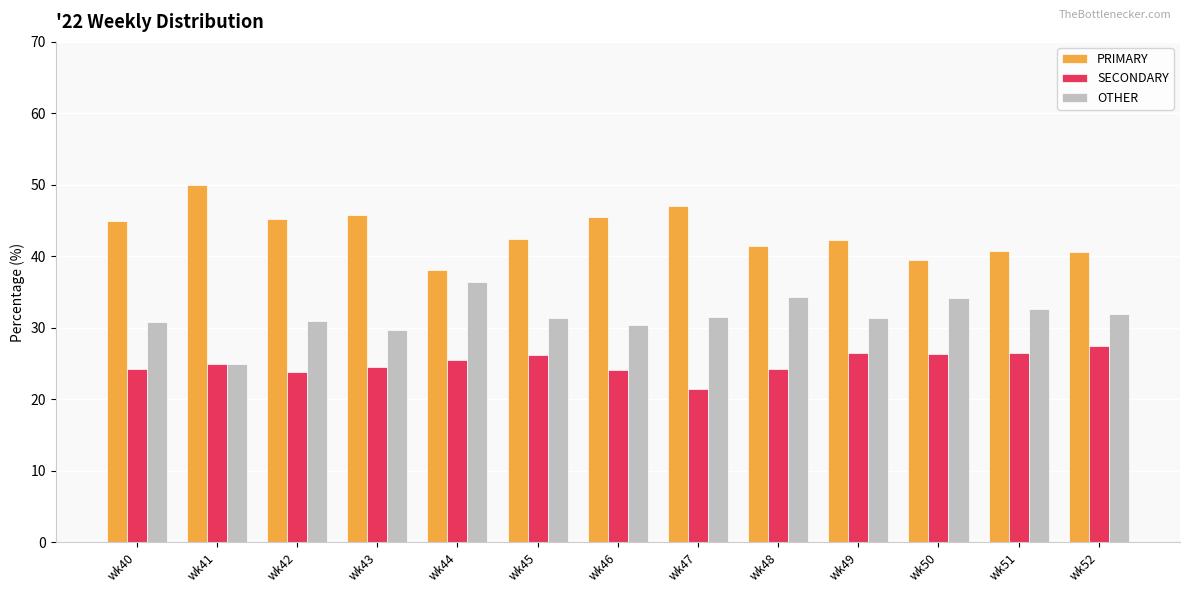

List the series in order of their peak value, highest first.

PRIMARY, OTHER, SECONDARY